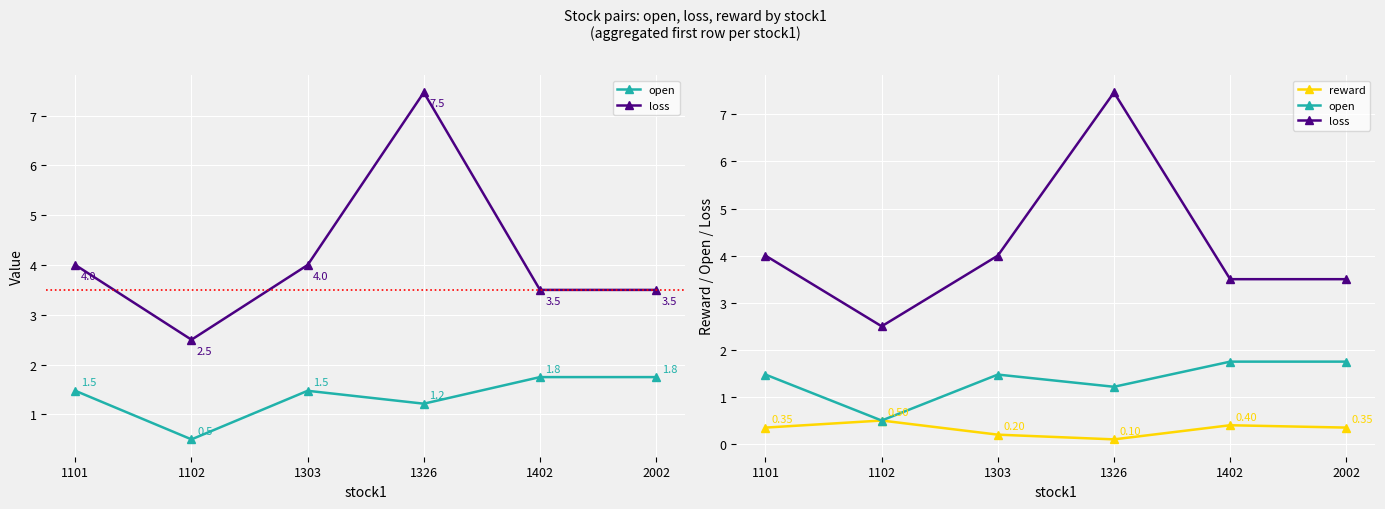

The value of loss at 1101 is 4.0. True or false?

True